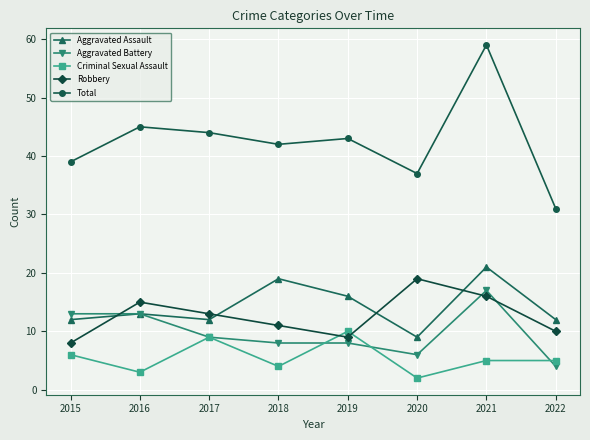

What is the value of the Aggravated Assault point at the 7th from the left?

21